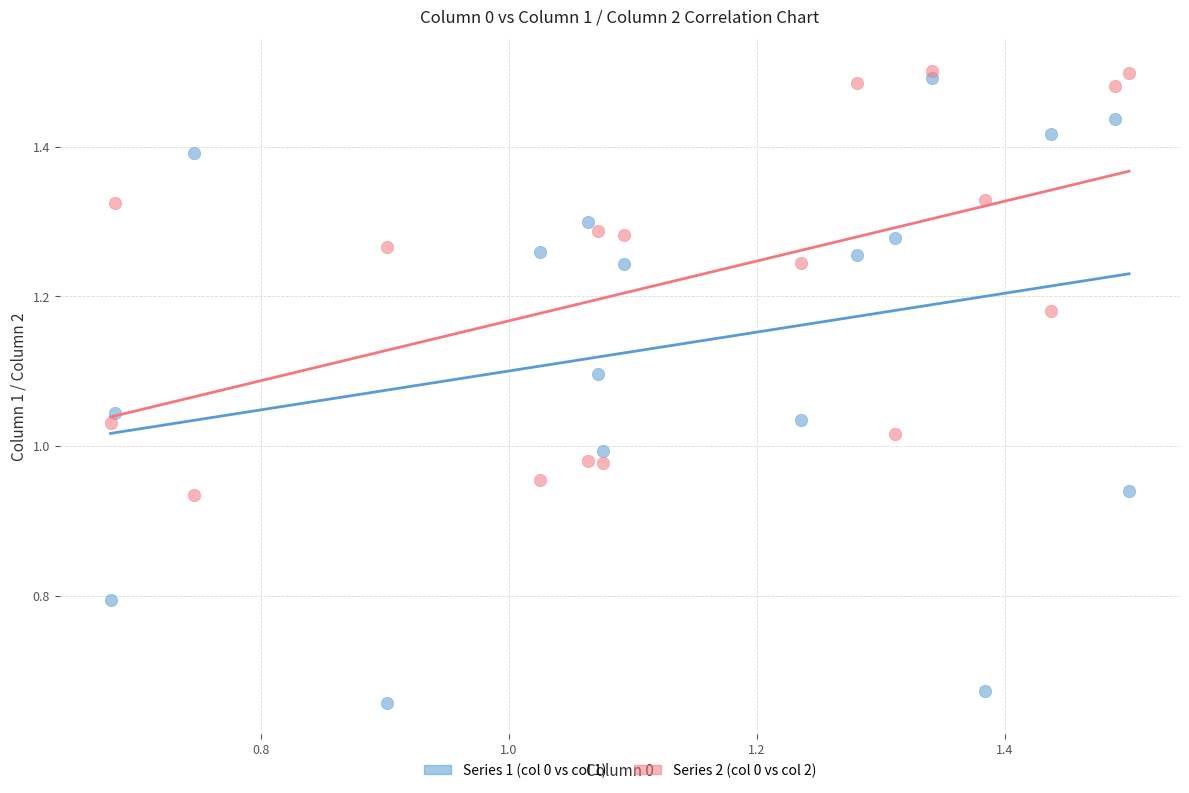

What is the X range (max minus min) for the scatter plot?

0.8